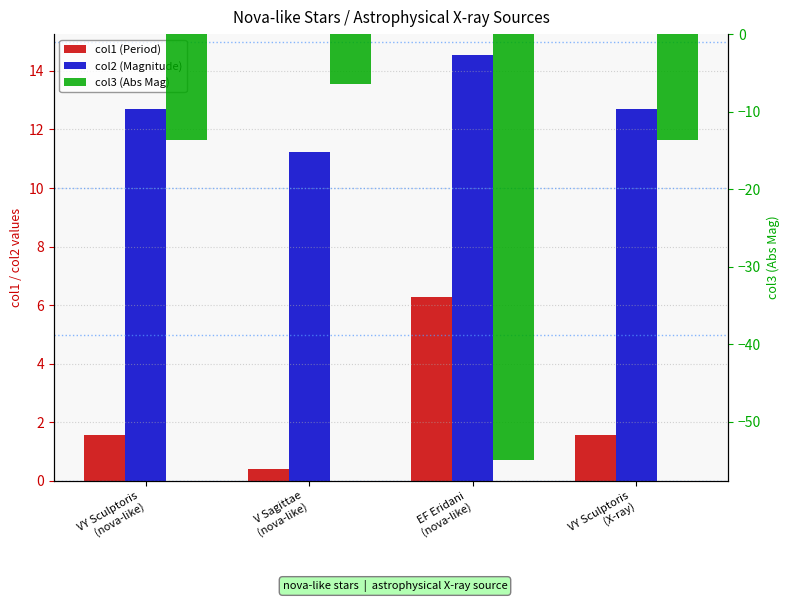

Is the value of col2 (Magnitude) at V Sagittae
(nova-like) greater than the value of col1 (Period) at V Sagittae
(nova-like)?

Yes